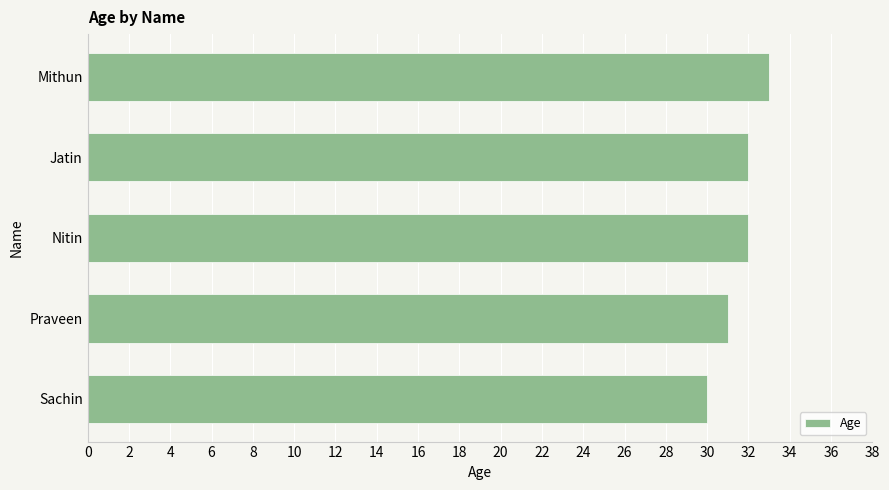

The chart shows a value of 49 at Sachin. True or false?

False